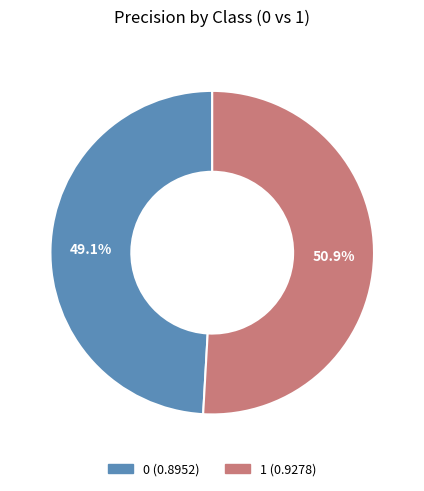

Is it true that 0 is 49% of the pie?

True